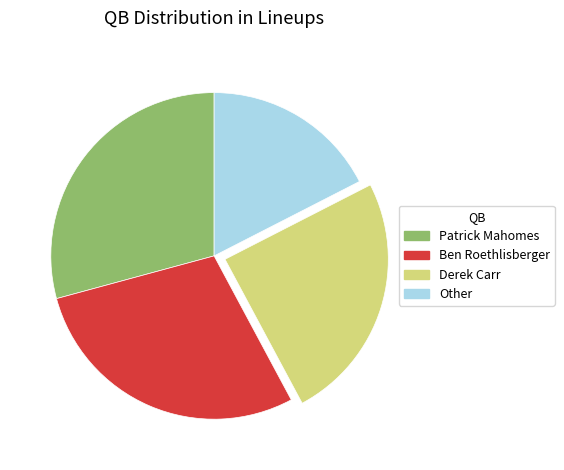

Does any single category account for the majority?

No